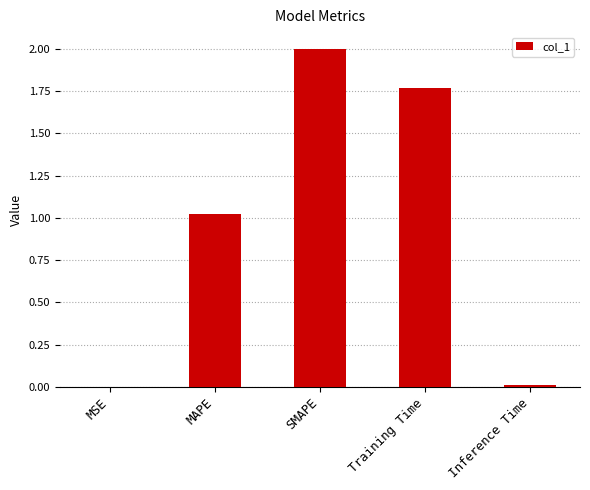

At which label does the data first exceed 1?

MAPE